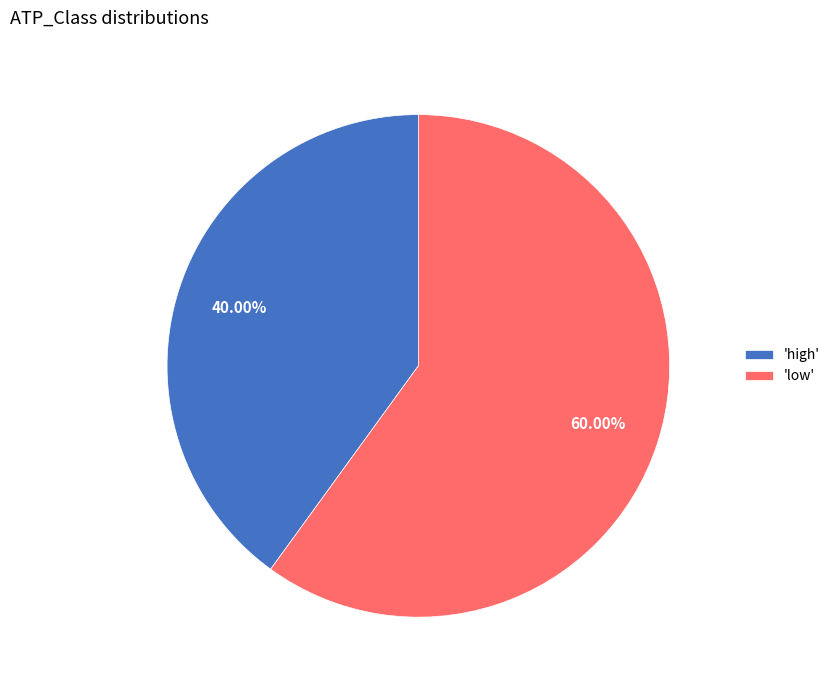

Count the number of slices in the pie.

2